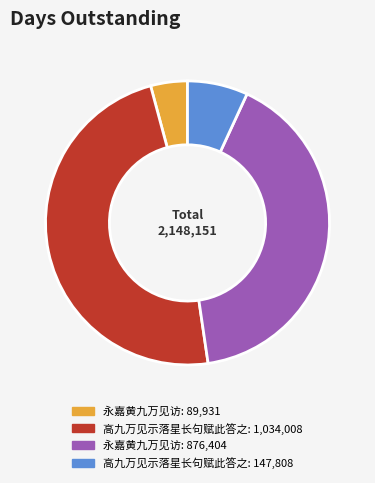

Is there any slice that represents more than half of the pie?

No